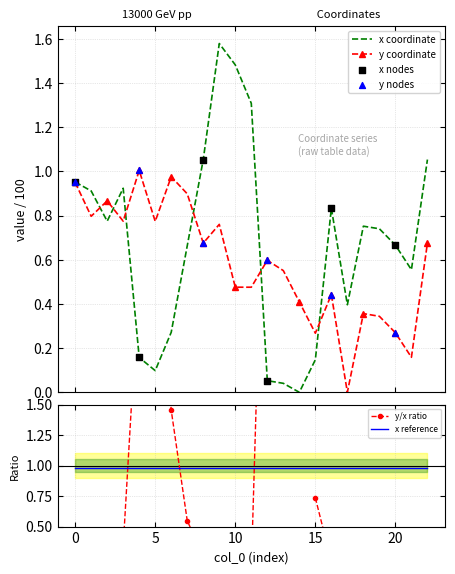

At how many categories does at least one series exceed 1?

6